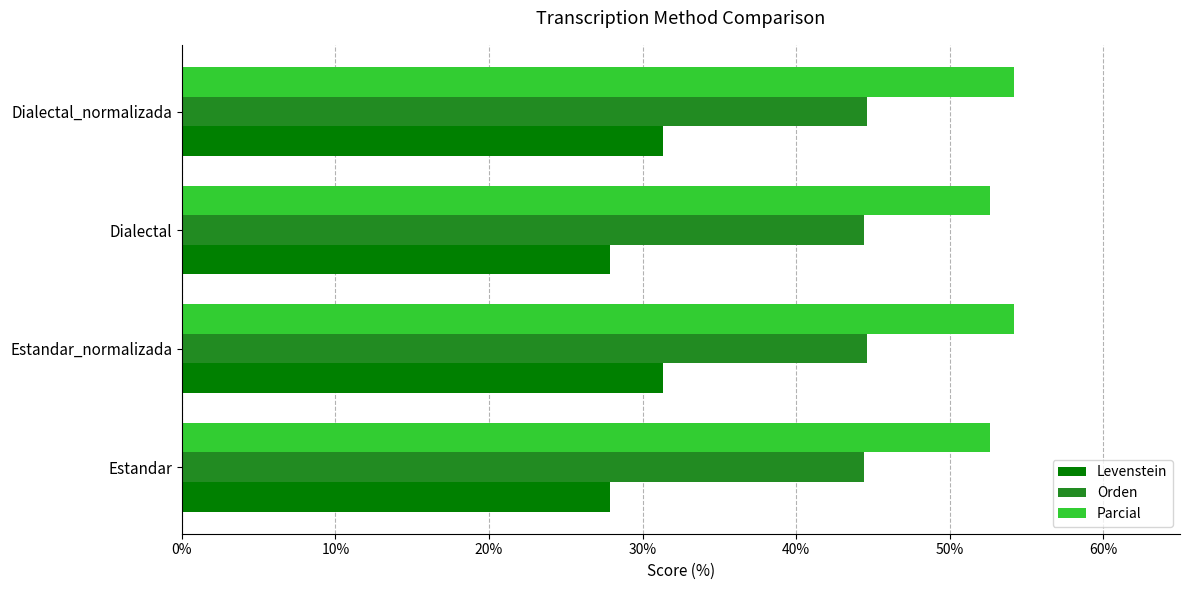

How many Parcial values are between 52 and 54?

2